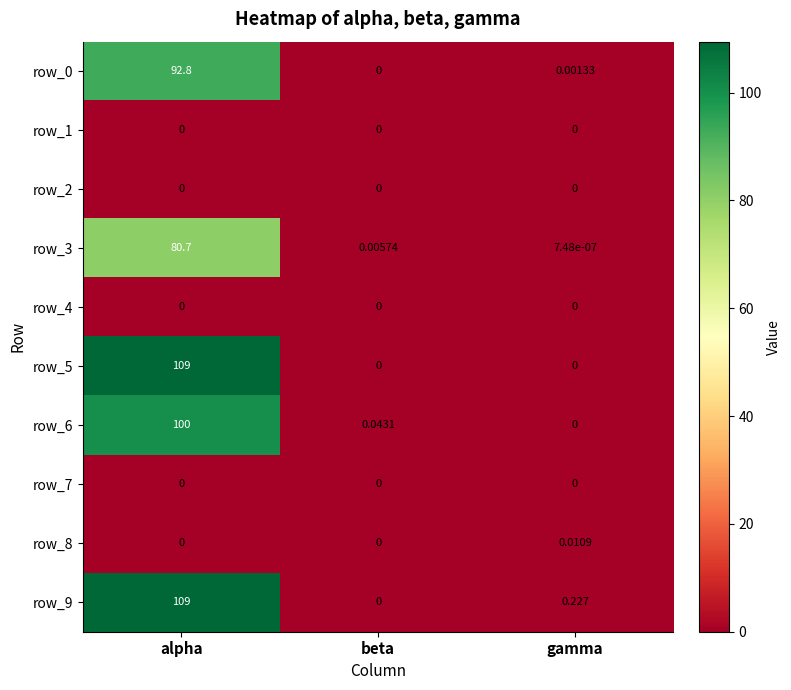

Where is row_9 nearest to the value 54?

gamma